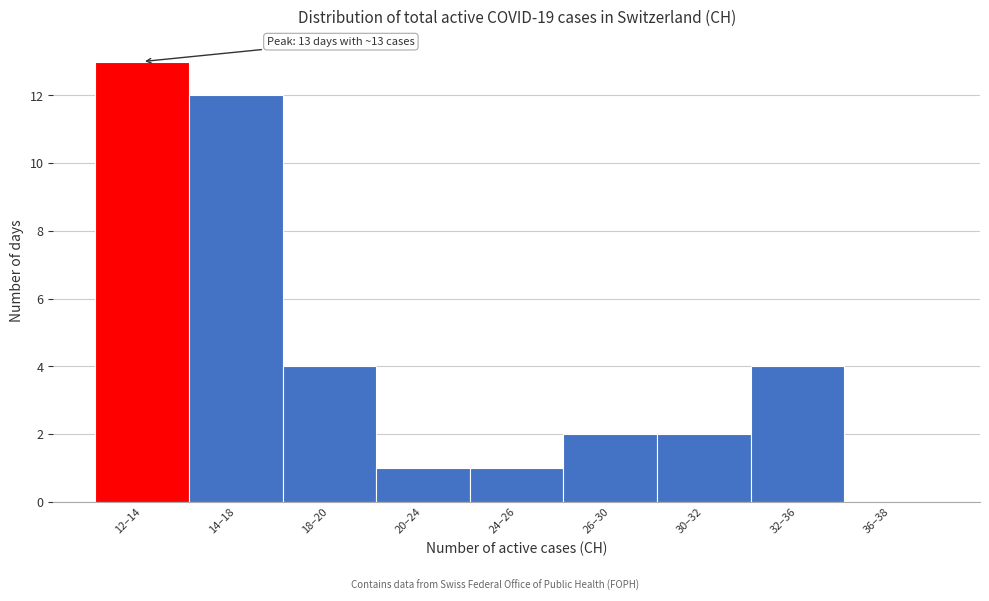

Reading left to right, extract all data points from this chart.

12–14=13	14–18=12	18–20=4	20–24=1	24–26=1	26–30=2	30–32=2	32–36=4	36–38=0